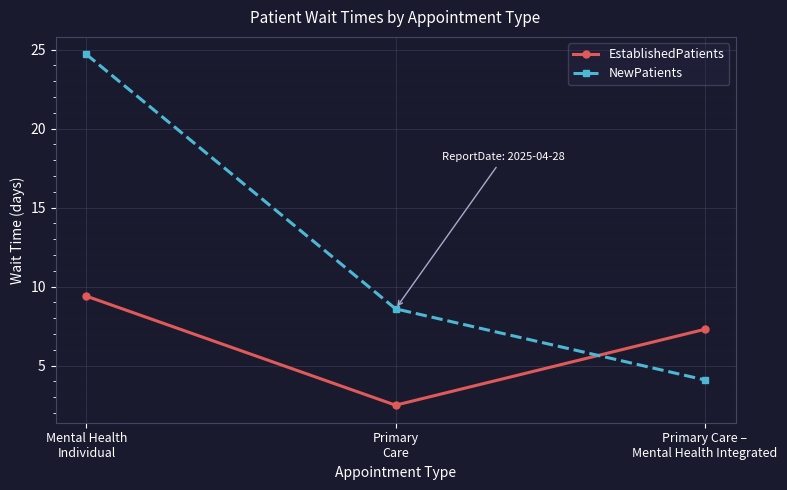

Which category has the highest value in the NewPatients series?

Mental Health
Individual